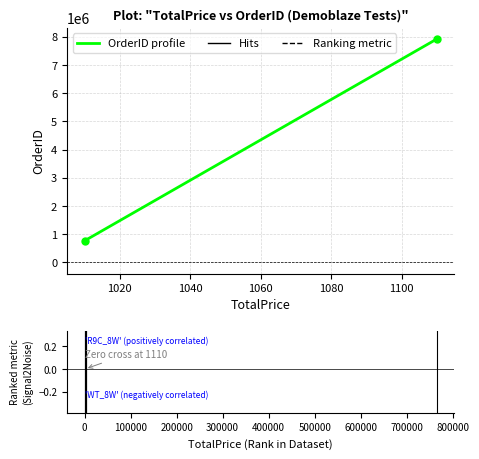

List the labels in order of value, smallest first.

1010, 1110